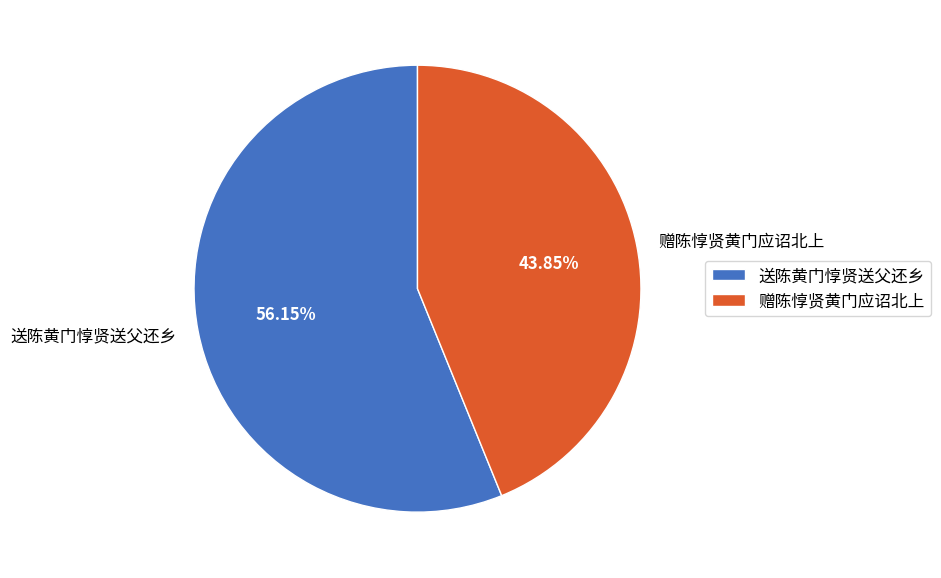

What percentage is the 赠陈惇贤黄门应诏北上 slice, to the nearest percent?

44%